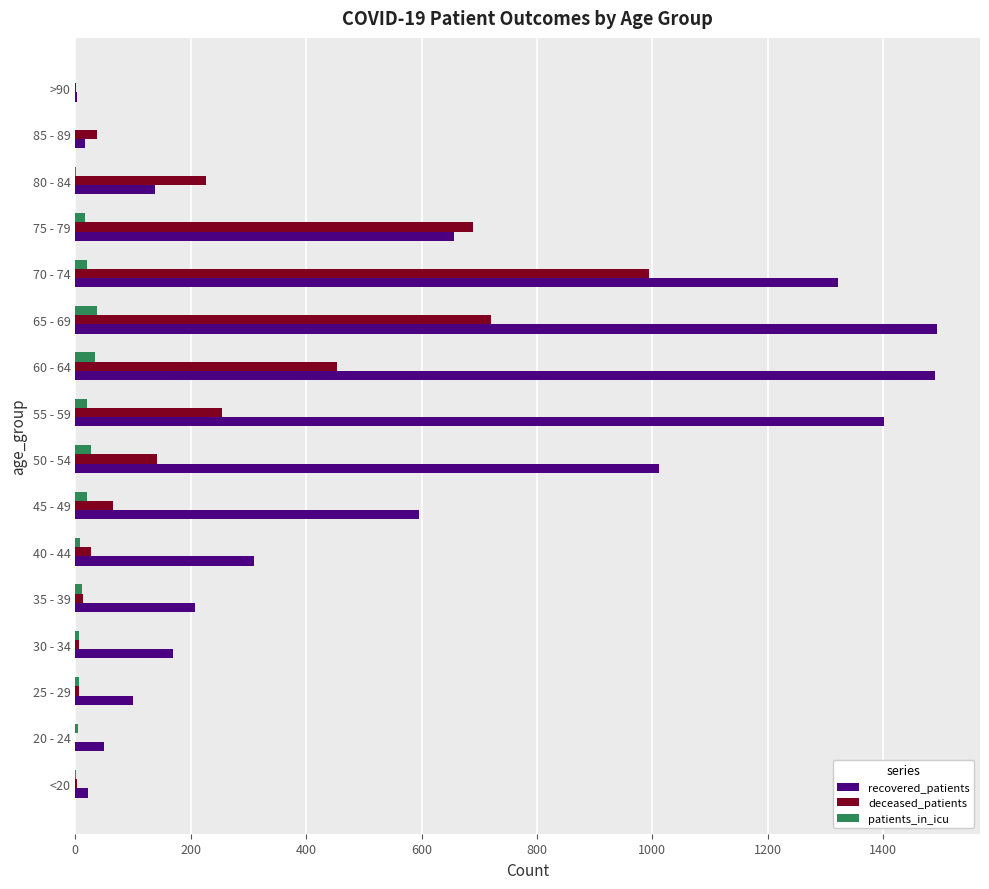

What is the sum of all recovered_patients values?

8984